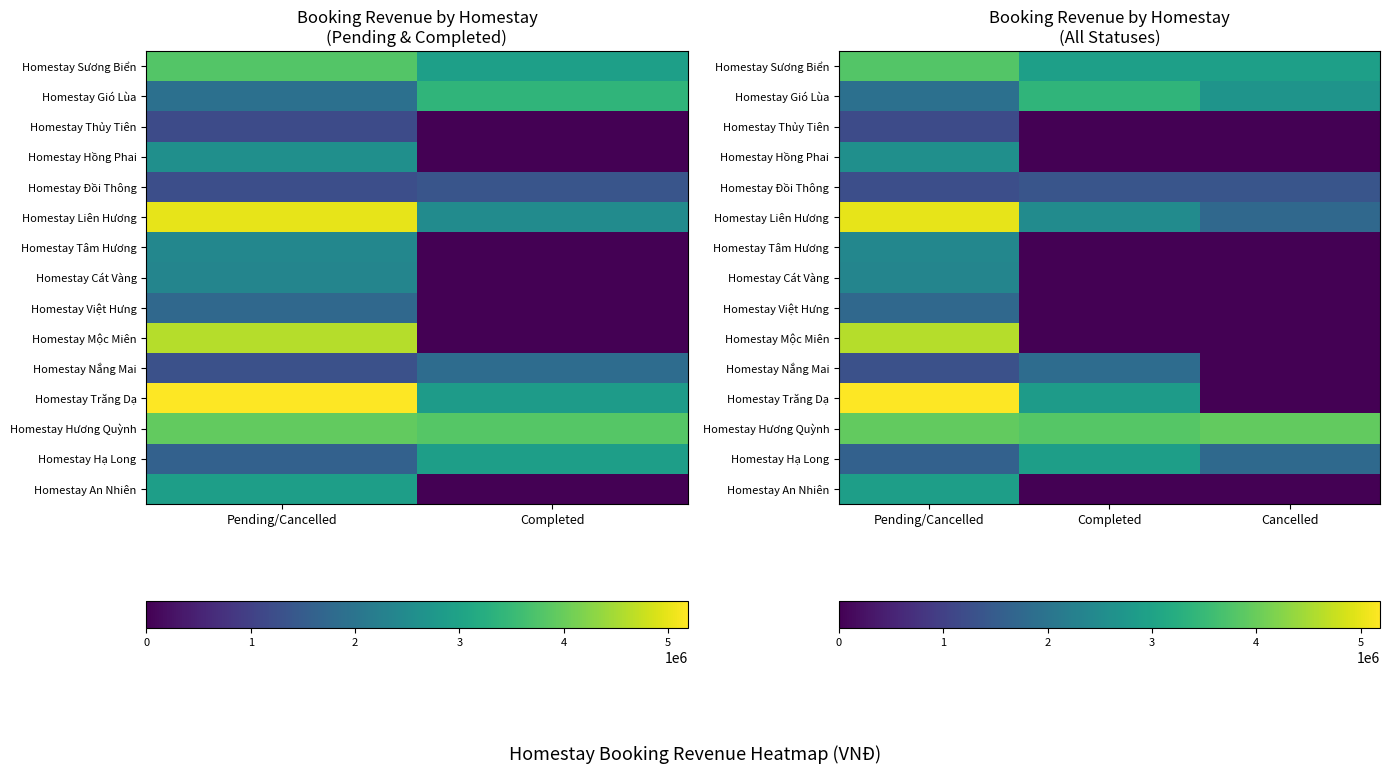

Is it true that Homestay Hương Quỳnh equals 6200547.4 at Cancelled?

False